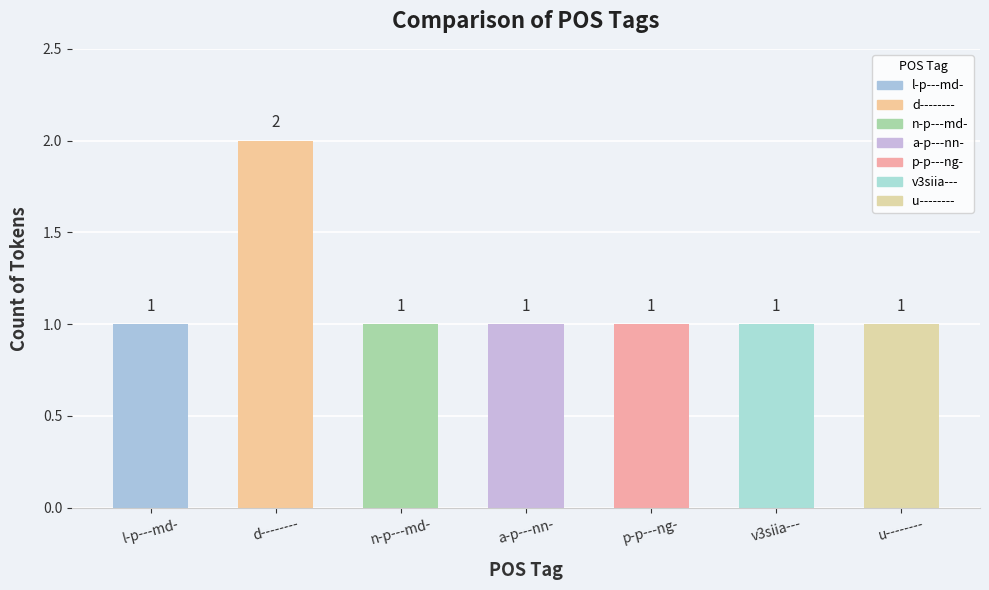

What is the sum of the values at p-p---ng- and u--------?

2